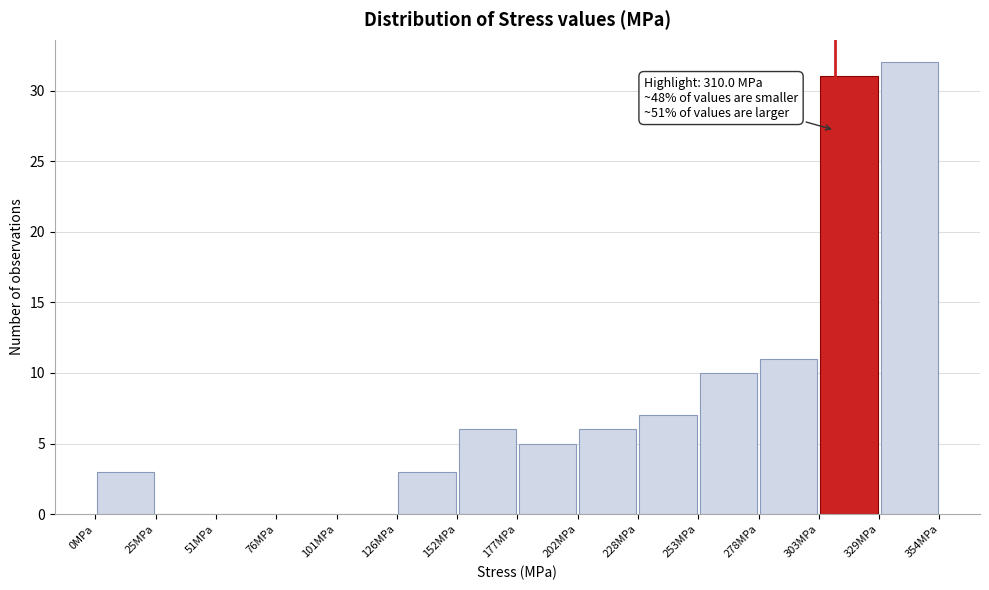

Over which range of the x-axis is the bar tallest?

330 to 355